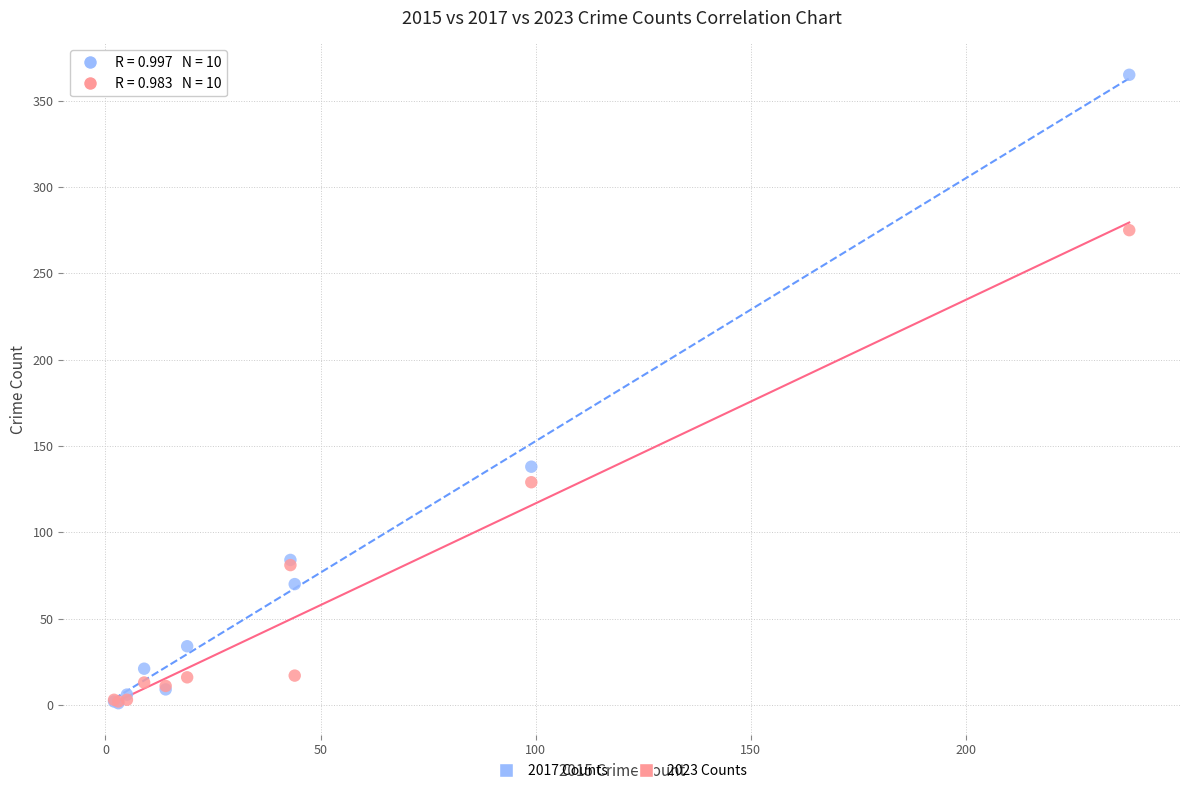

In the 2017 Counts series, what Y value is closest to 183?

138